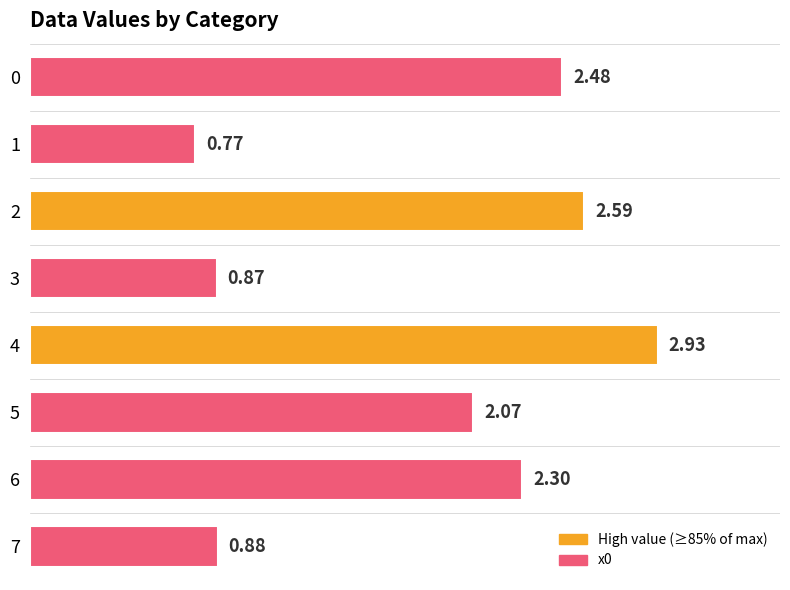

Between 1 and 2, which is larger?

2